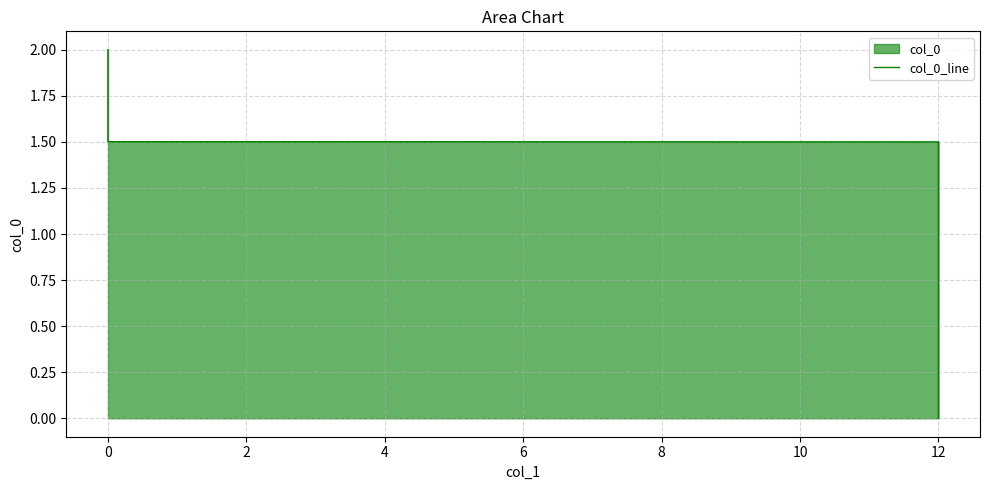

What is the greatest value displayed?

2.0